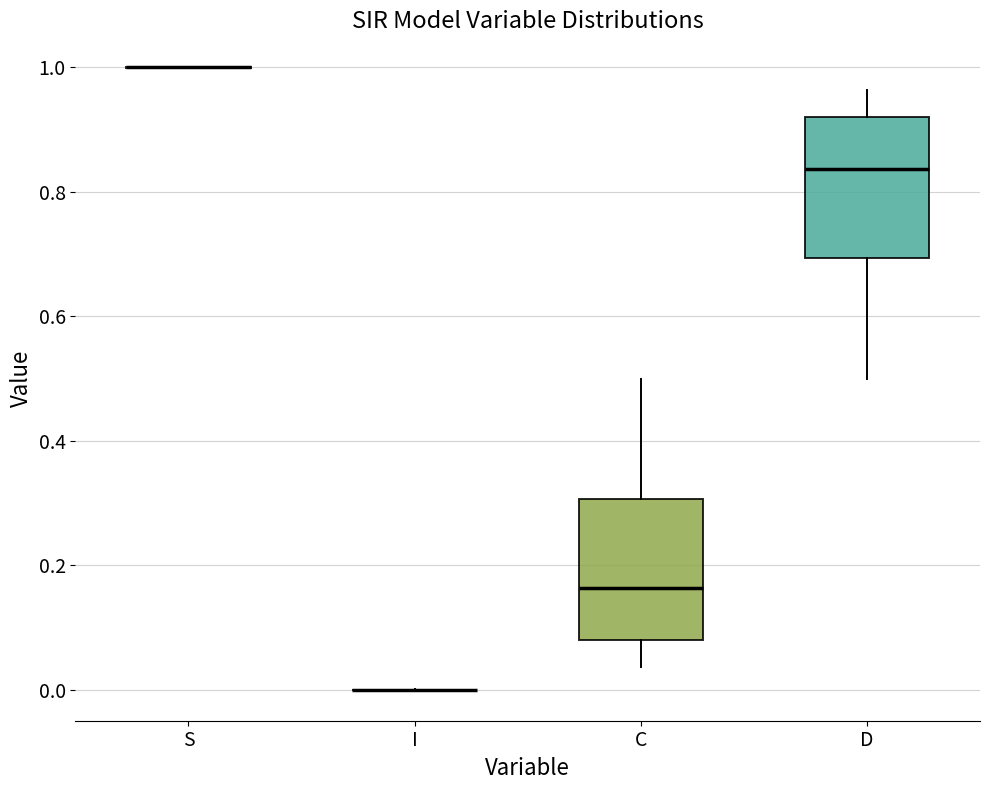

Reading left to right, read every box against the y-axis: the position of its median line, the range the box covers, and the ends of its whiskers. The values are not printed on the chart, so give them approximately, as read against the axis.

S: box collapsed to a line at 1.00, whiskers 1.00 to 1.00
I: box collapsed to a line at 0.00, whiskers 0.00 to 0.00
C: median 0.16, box 0.08 to 0.30, whiskers 0.04 to 0.50
D: median 0.84, box 0.70 to 0.92, whiskers 0.50 to 0.96